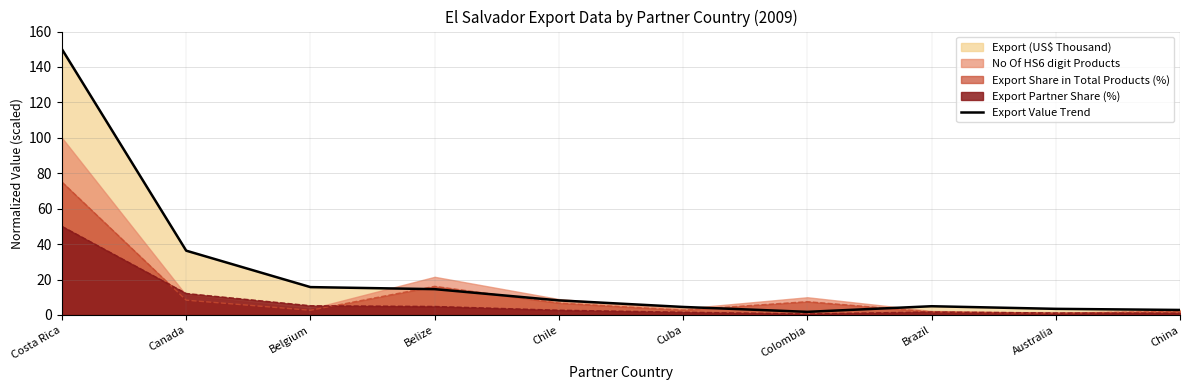

Is it true that the value at Cuba is 4.5?

True